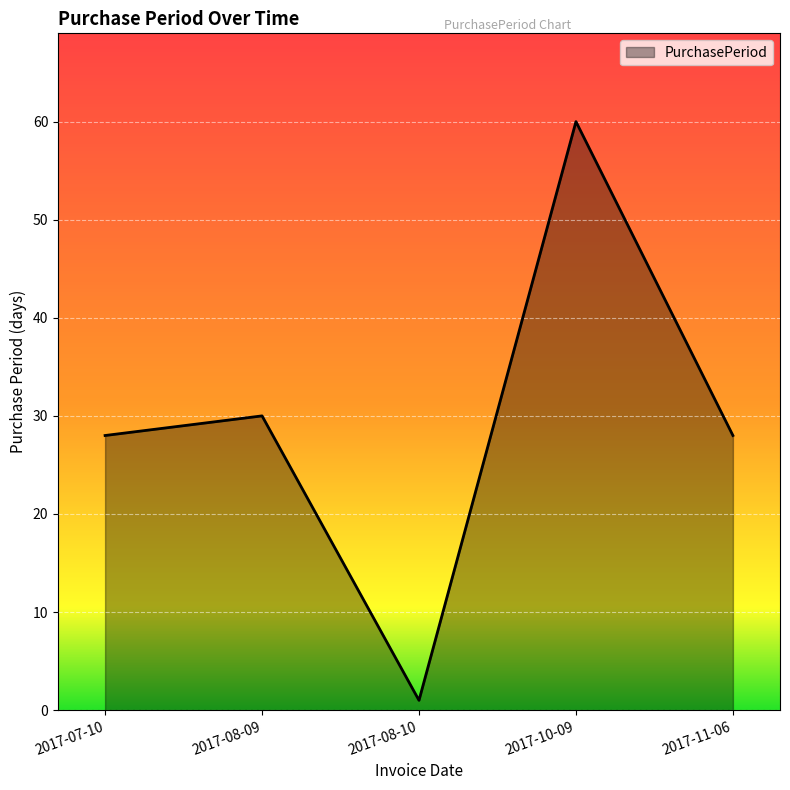

Between 2017-10-09 and 2017-08-10, which is larger?

2017-10-09